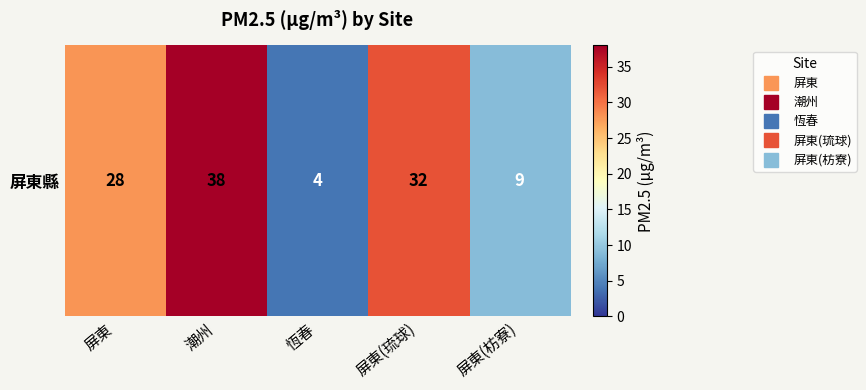

Rank the categories by value from lowest to highest.

恆春, 屏東(枋寮), 屏東, 屏東(琉球), 潮州